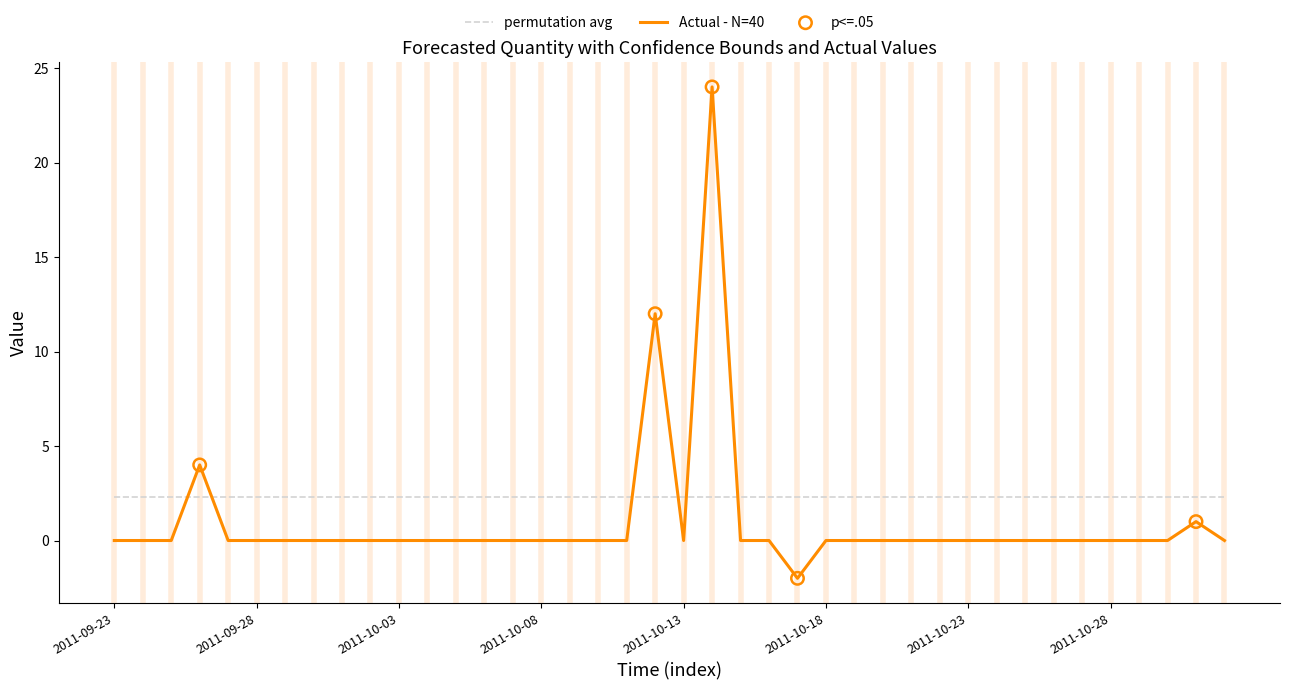

True or false: permutation avg and Actual - N=40 intersect in this chart.

True